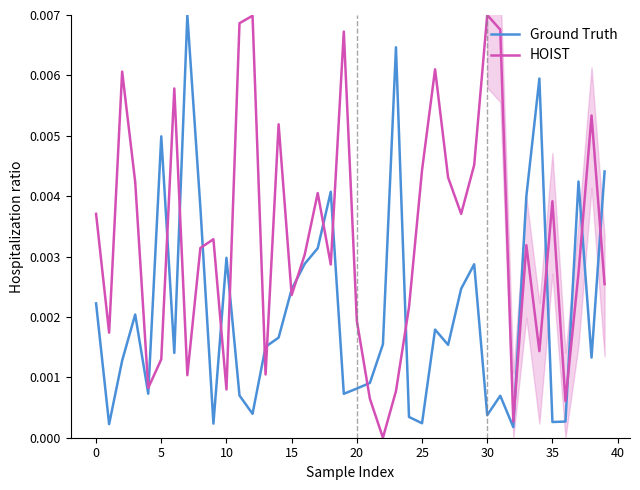

How many times do Ground Truth and HOIST cross each other?

19